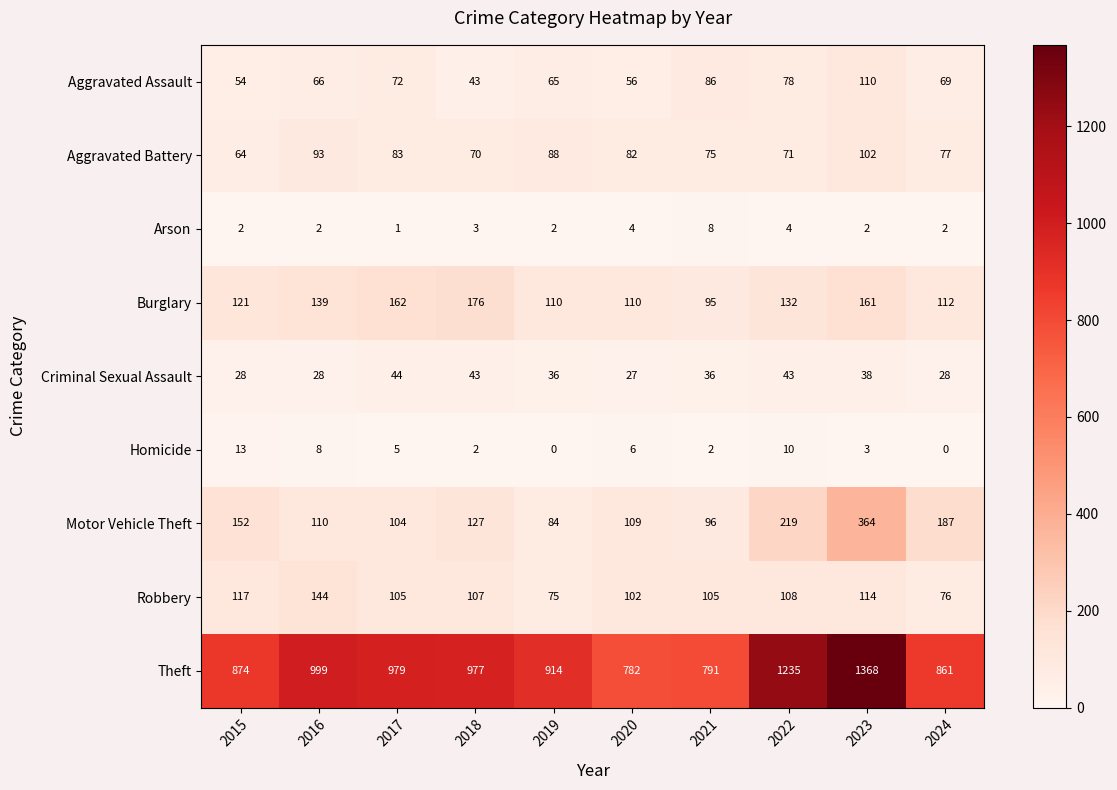

At which label is Aggravated Assault closest to 76?

2022